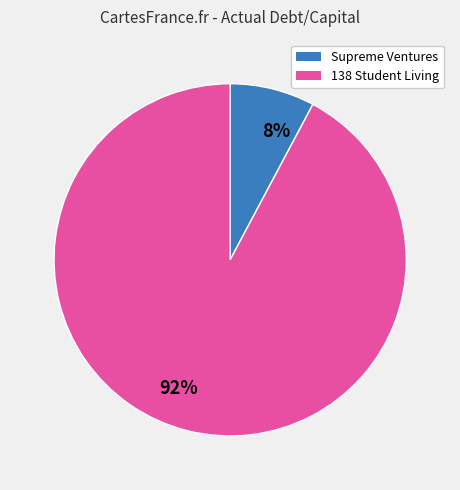

To the nearest percent, what percentage of the pie is 8%?

8%